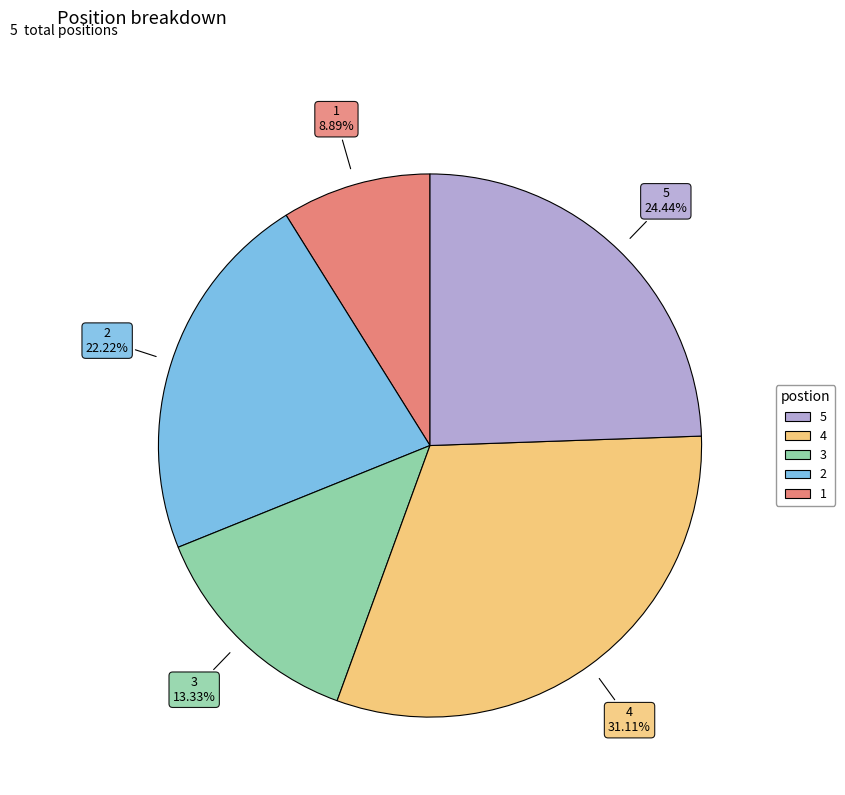

To the nearest percent, what is the combined percentage of 4 and 1?

40%